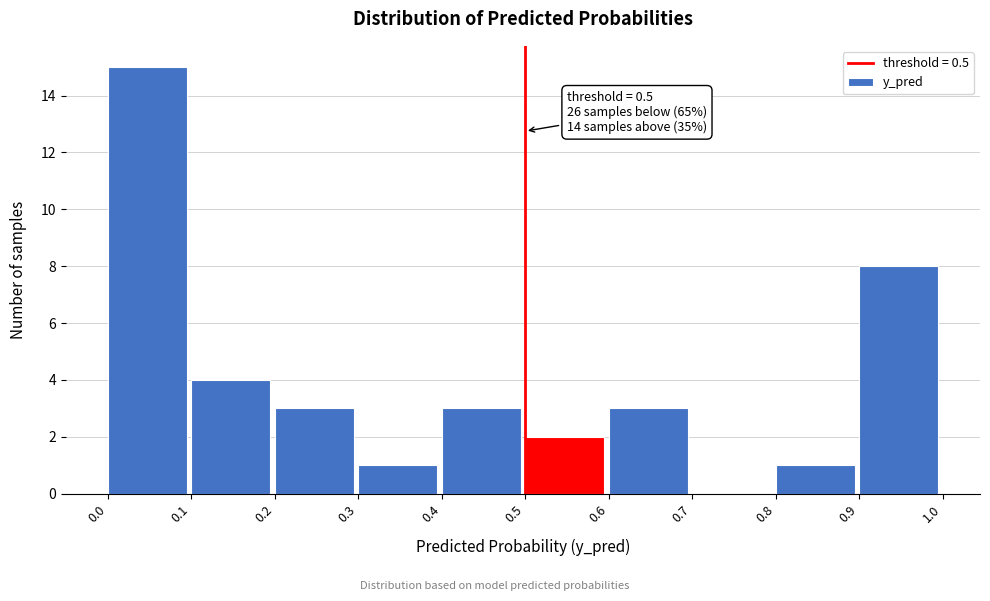

Which range on the x-axis has the tallest bar?

0.0 to 0.1